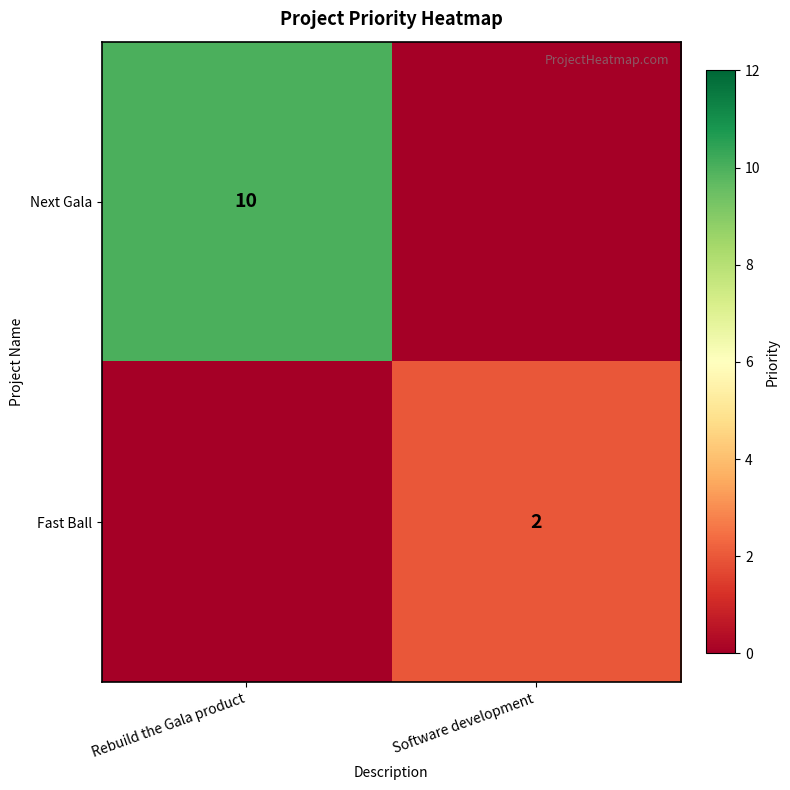

The Next Gala series shows 10 at Rebuild the Gala product. True or false?

True